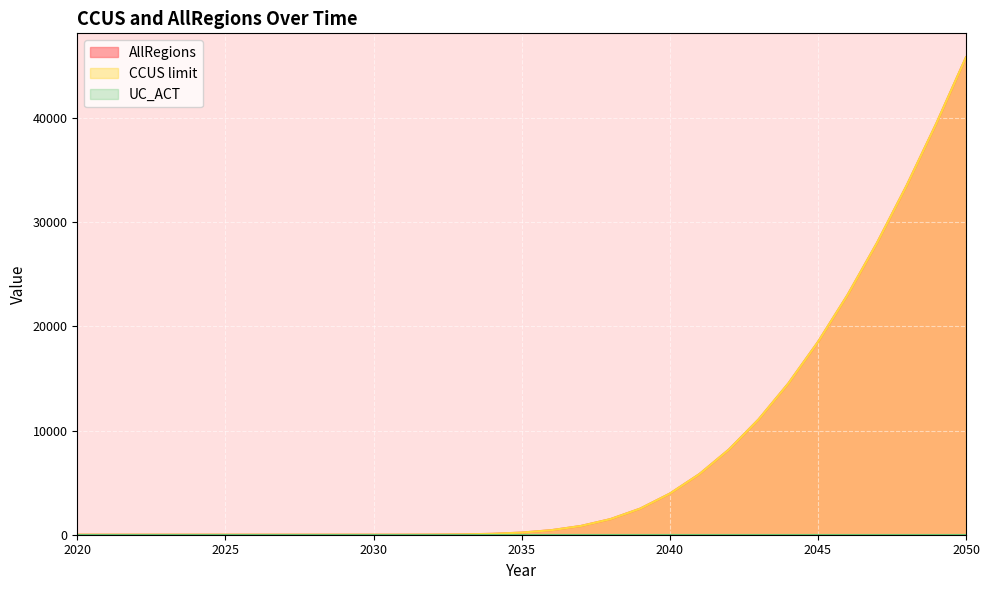

What is the maximum value for CCUS limit?

45861.0